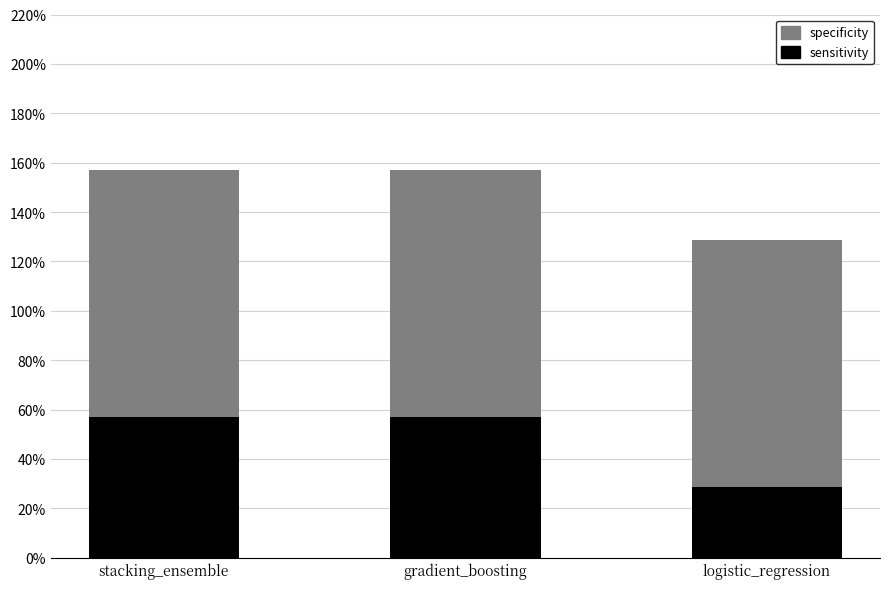

Are the bars grouped side by side (vs. stacked)?

No